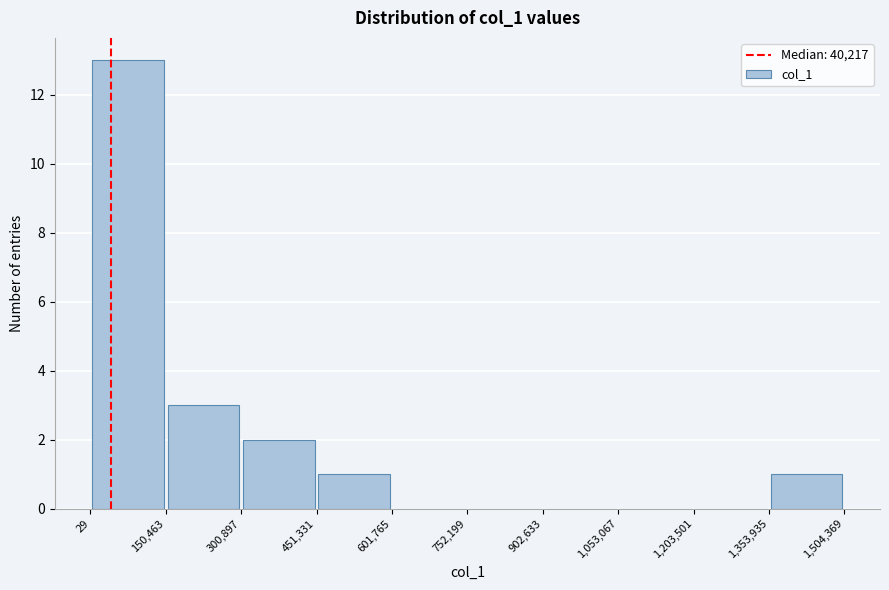

Reading left to right, list every bar in this chart as the range it spans on the x-axis followed by its height. The values are not printed on the chart, so give them approximately, as read against the axis.

29 to 150,463: 13
150,463 to 300,897: 3
300,897 to 451,331: 2
451,331 to 601,765: 1
601,765 to 752,199: 0
752,199 to 902,633: 0
902,633 to 1,053,067: 0
1,053,067 to 1,203,501: 0
1,203,501 to 1,353,935: 0
1,353,935 to 1,504,369: 1